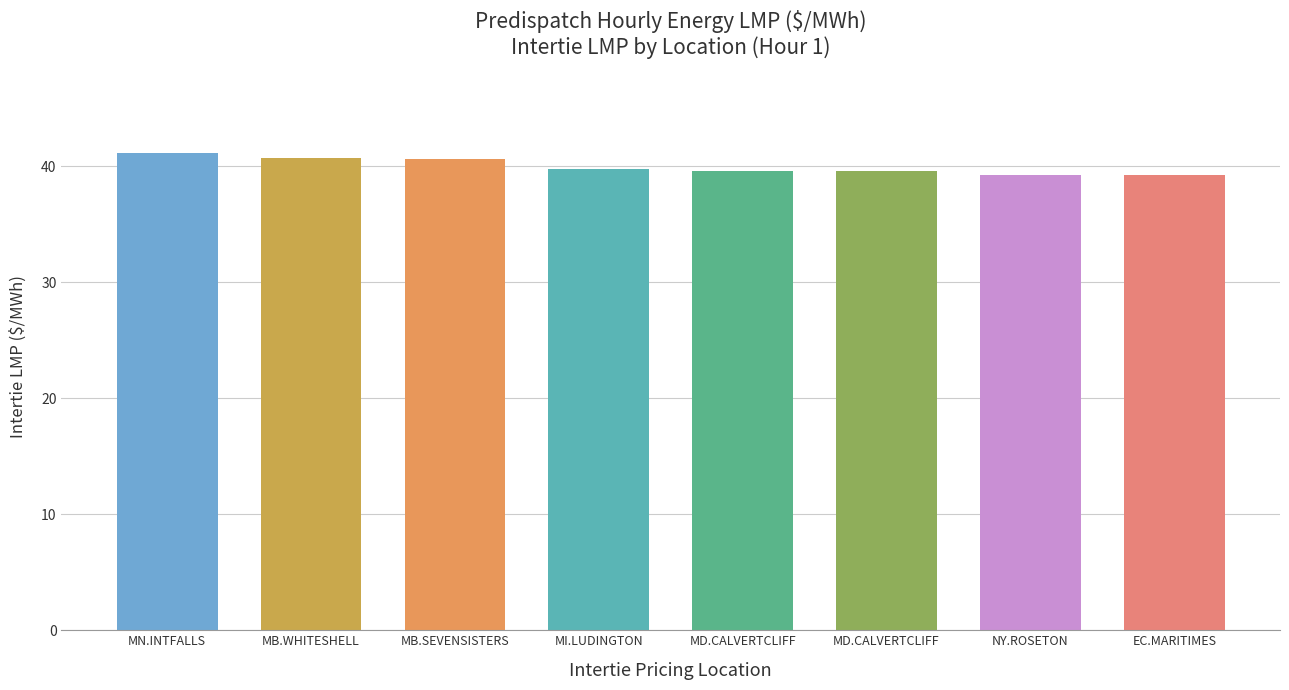

How many bars are there in total?

8